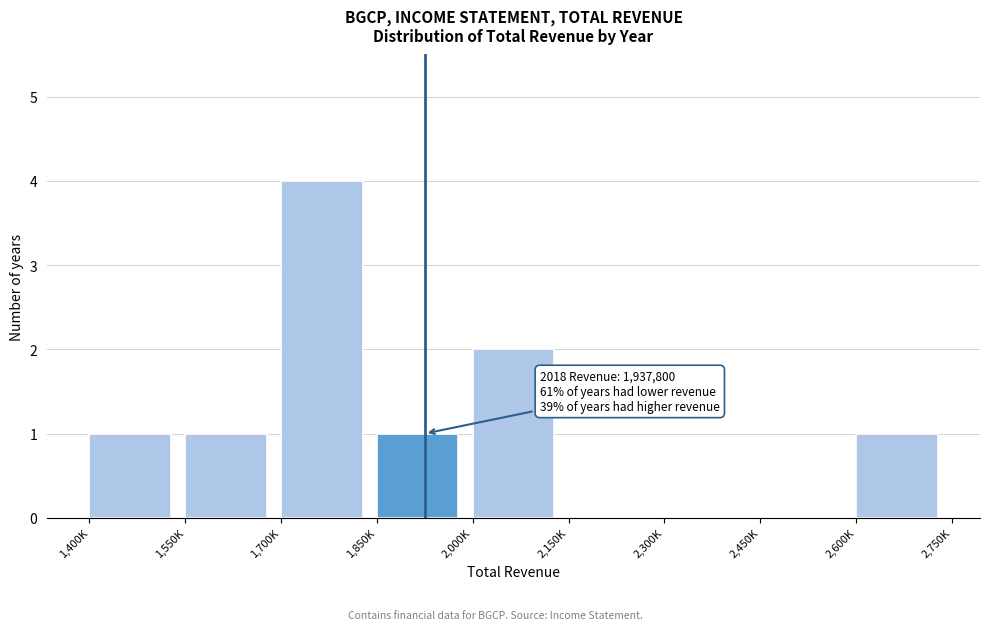

Reading left to right, transcribe all the data shown in this chart.

1,400K=1	1,550K=1	1,700K=4	1,850K=1	2,000K=2	2,150K=0	2,300K=0	2,450K=0	2,600K=1